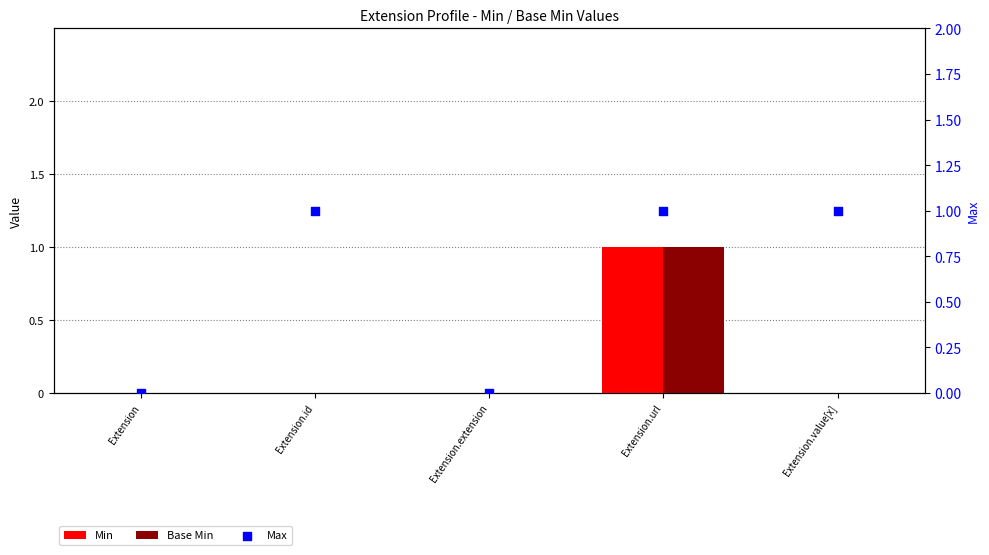

What is the total value across all series at Extension.id?

1